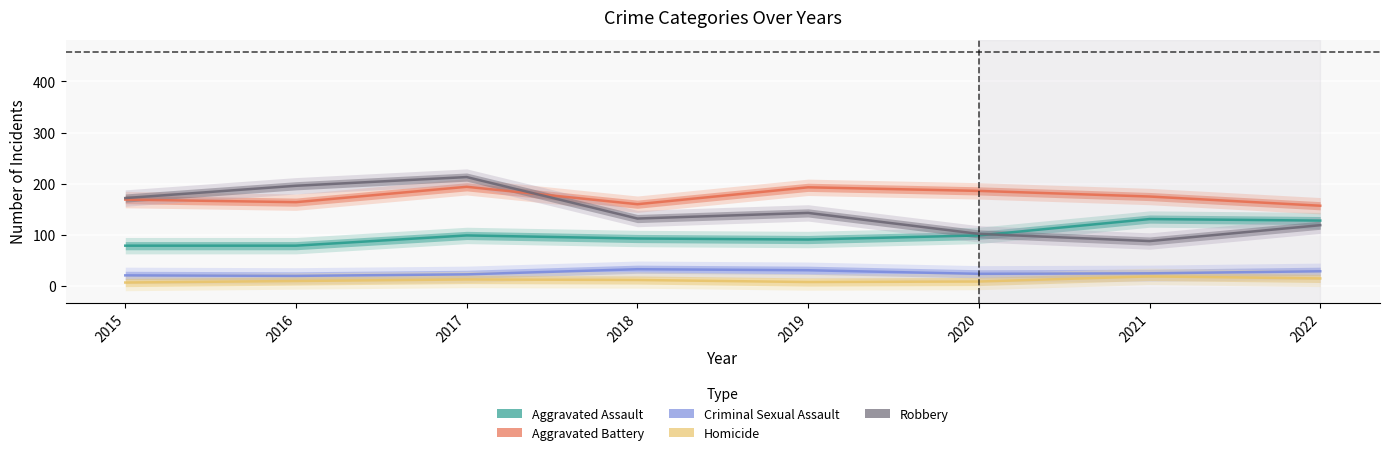

What is the spread (max minus min) of values at 2019?

185